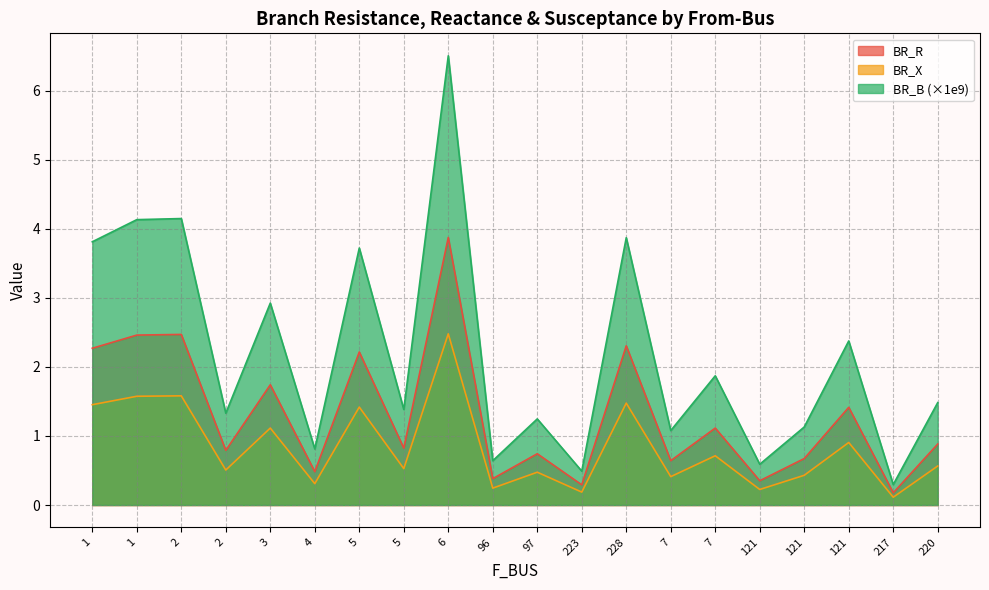

Which label corresponds to the largest value in the chart?

6